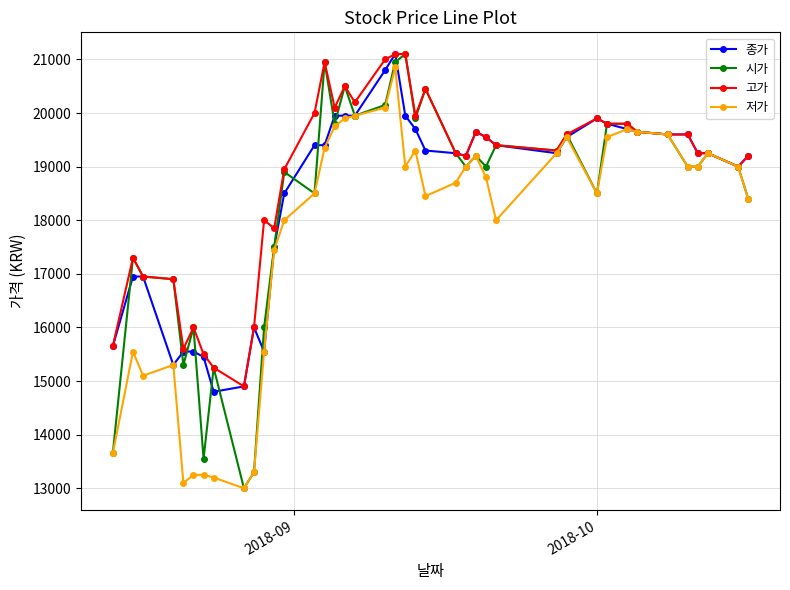

What is the minimum value for 고가?

14900